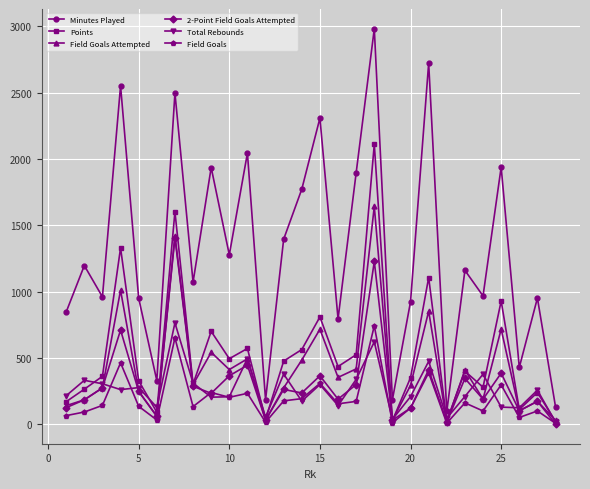

What is the minimum value for Minutes Played?

97